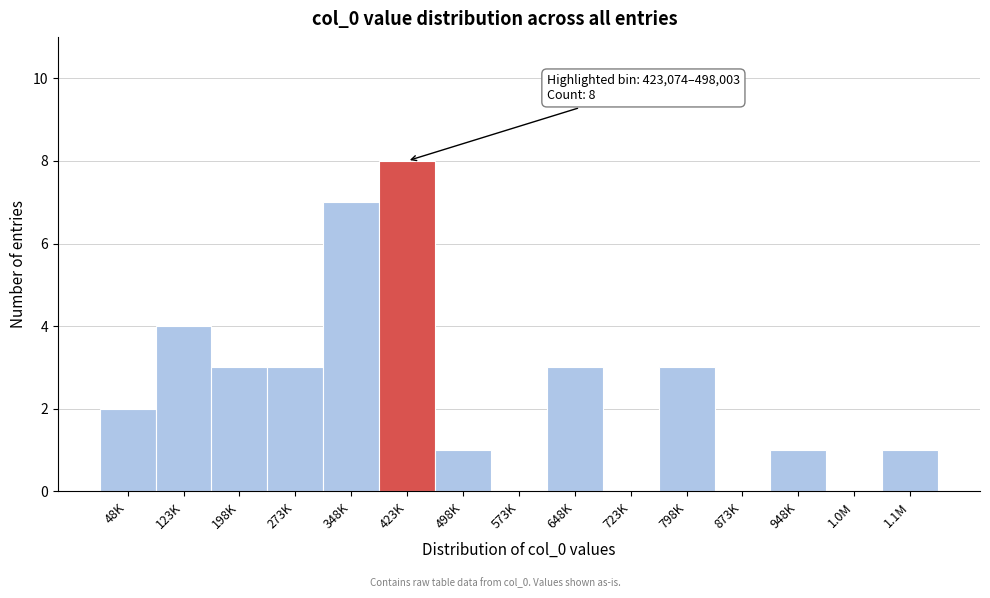

Reading left to right, extract all data points from this chart.

48K=2	123K=4	198K=3	273K=3	348K=7	423K=8	498K=1	573K=0	648K=3	723K=0	798K=3	873K=0	948K=1	1.0M=0	1.1M=1